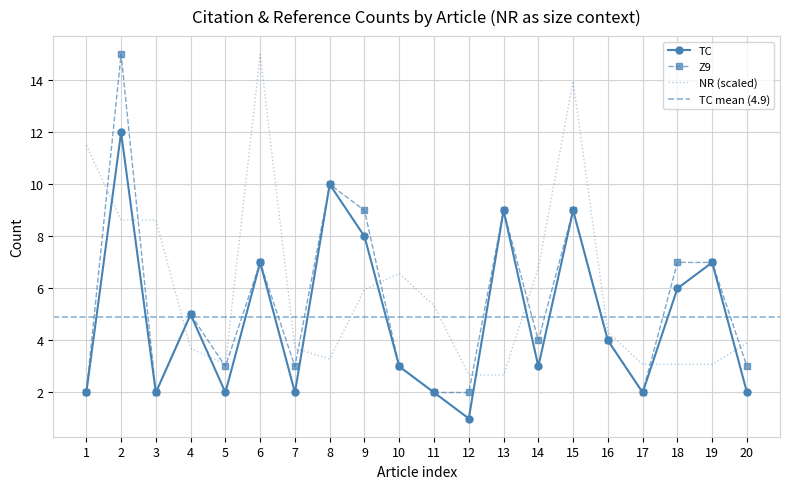

Rank the series by their maximum value, from lowest to highest.

TC, Z9, NR